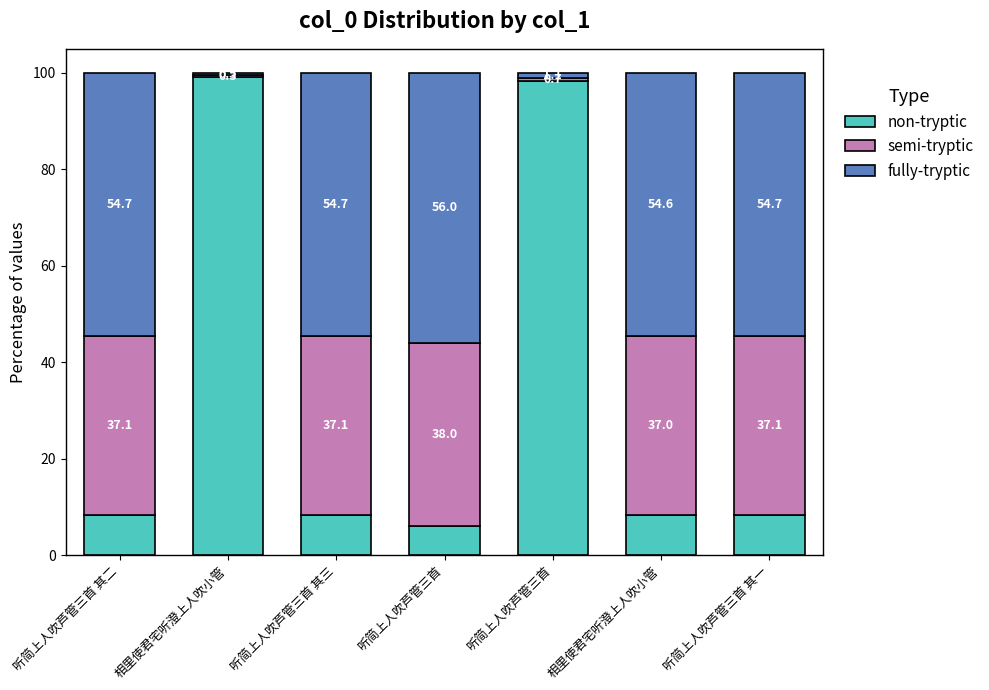

How many values in the non-tryptic series are below 8?

1